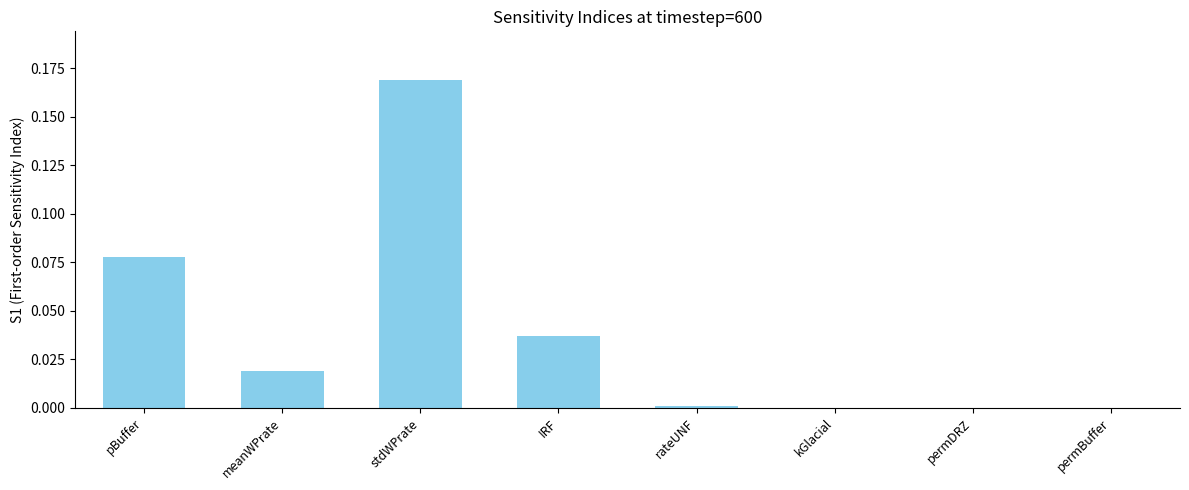

At which category does the chart reach its peak across all series?

stdWPrate